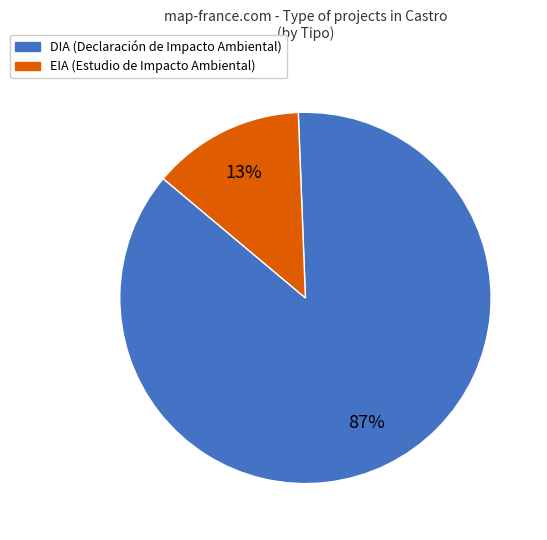

Does EIA represent more than half of the total?

No